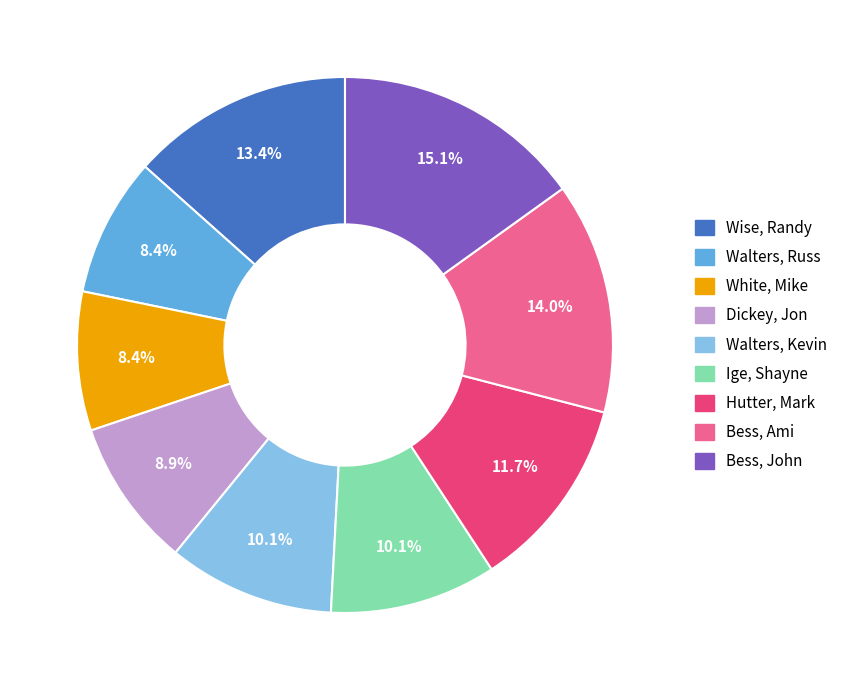

The Dickey, Jon slice represents 1% of the pie. True or false?

False